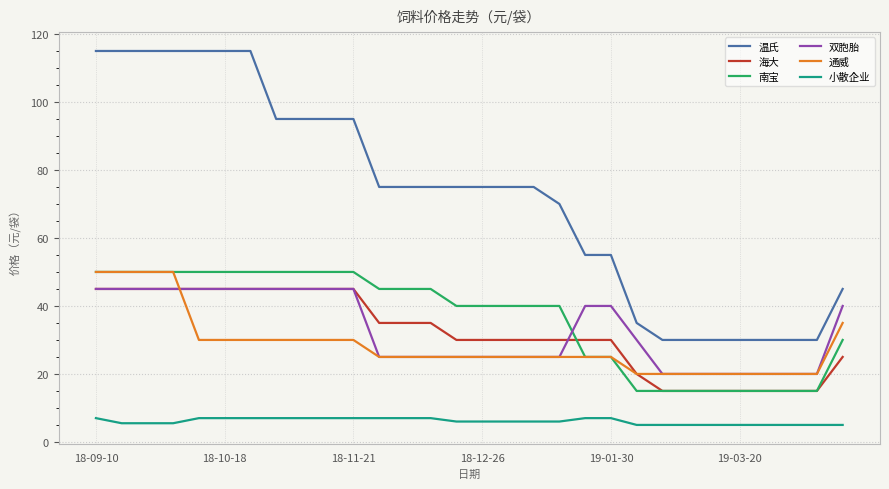

True or false: 温氏 and 小散企业 cross at least once.

False